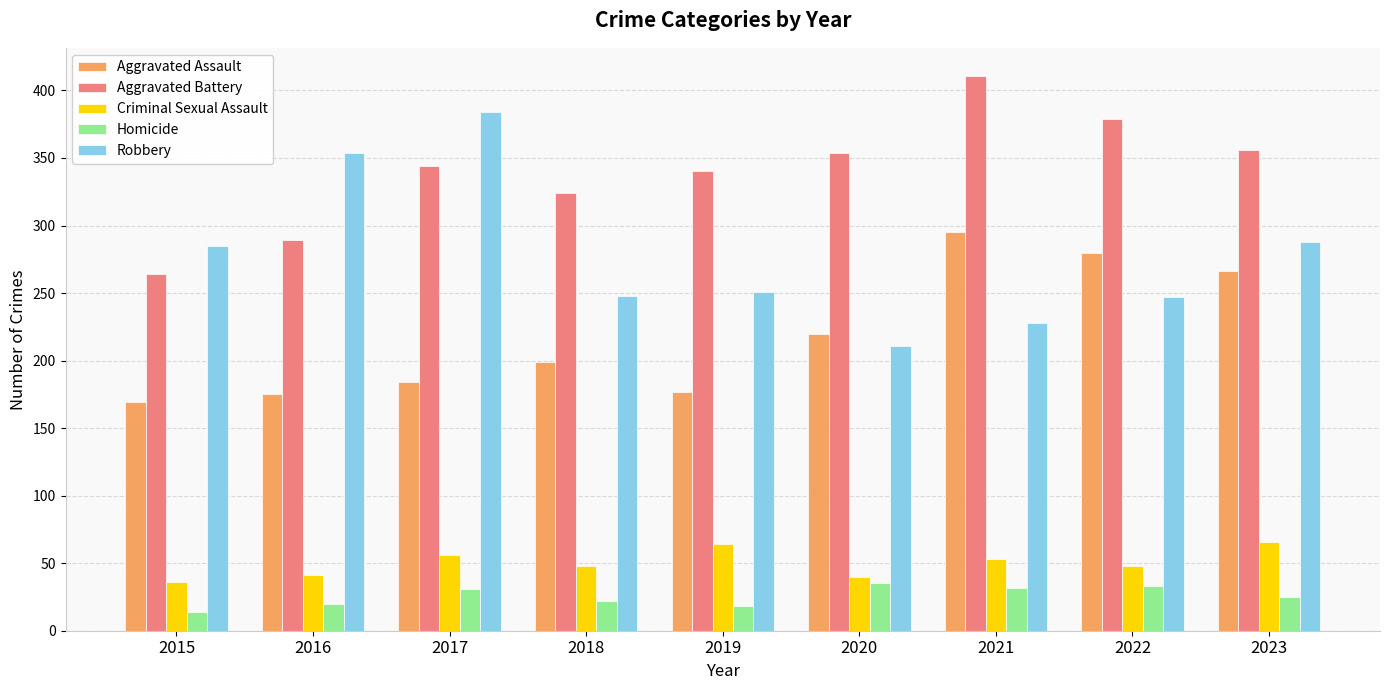

Which category has the lowest value in the Aggravated Battery series?

2015